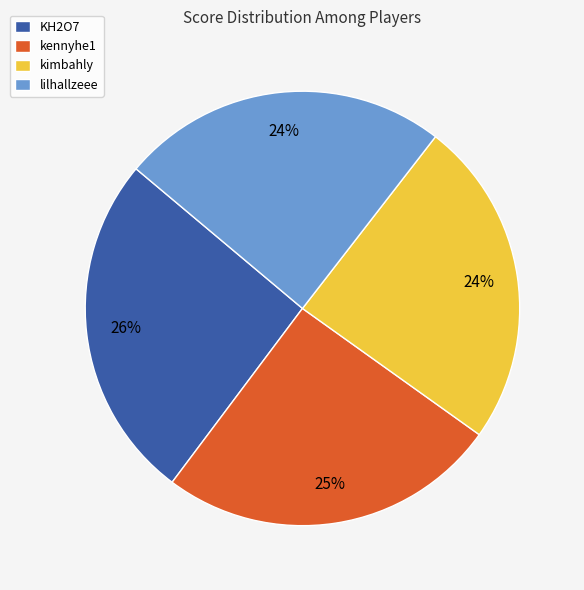

Approximately how many times larger is the value at lilhallzeee compared to KH2O7?

0.9